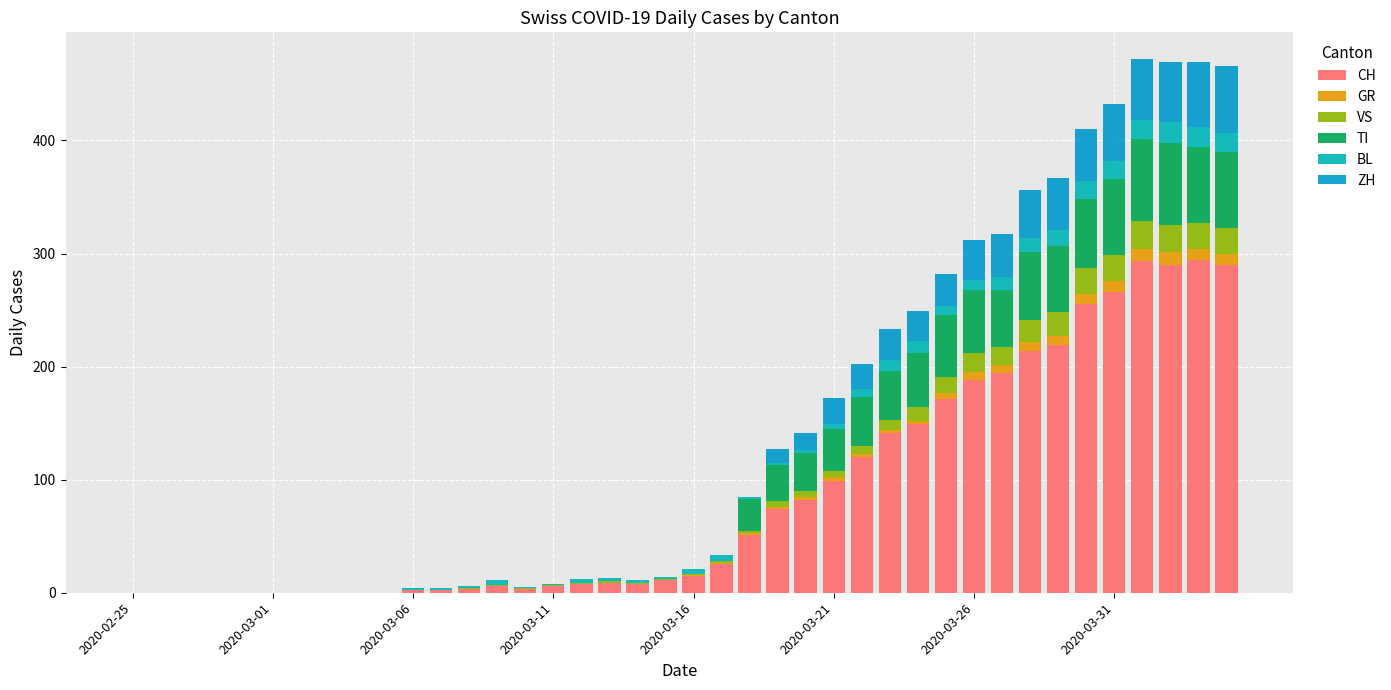

Are the bars grouped side by side (vs. stacked)?

No